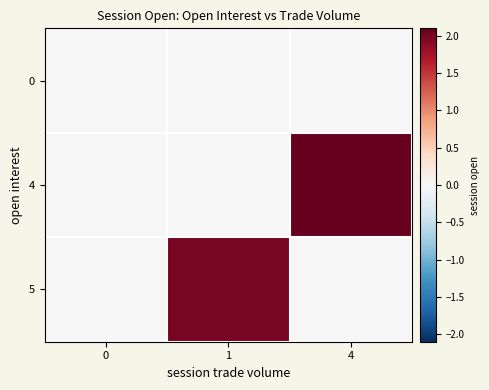

What is the difference between the highest and lowest values at 4?

2.1